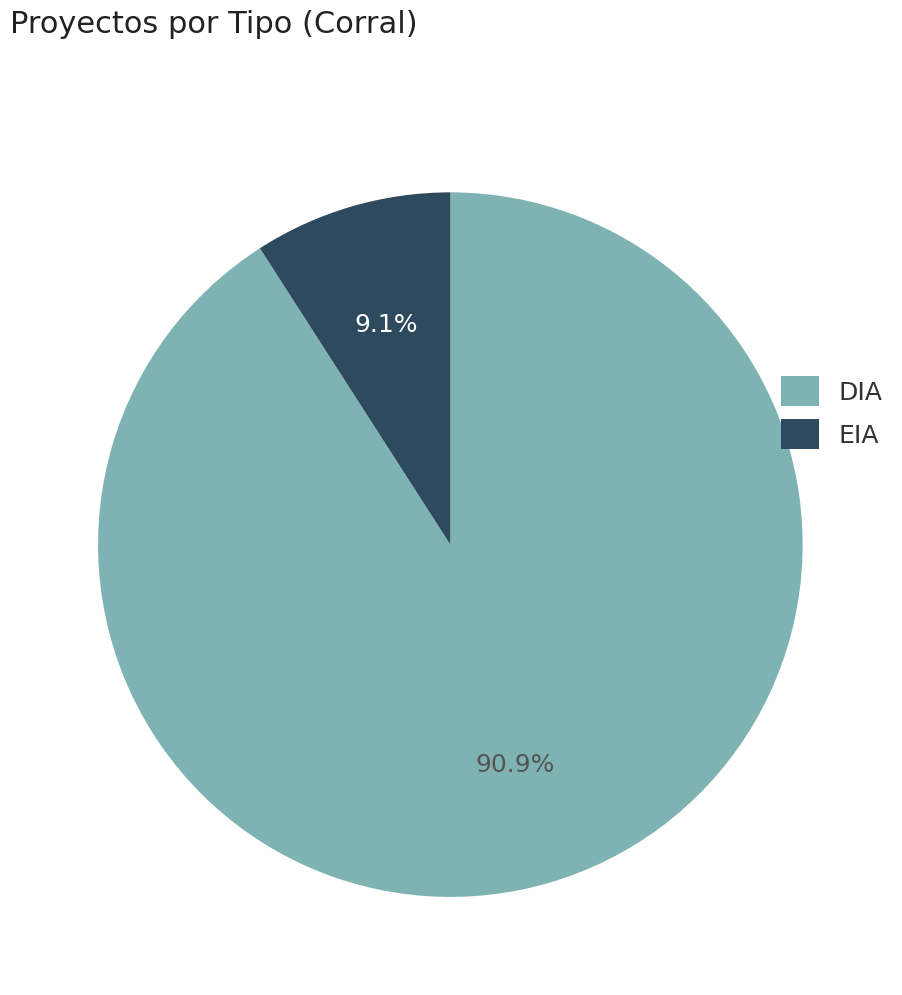

Approximately how many times larger is the value at DIA compared to EIA?

10.0